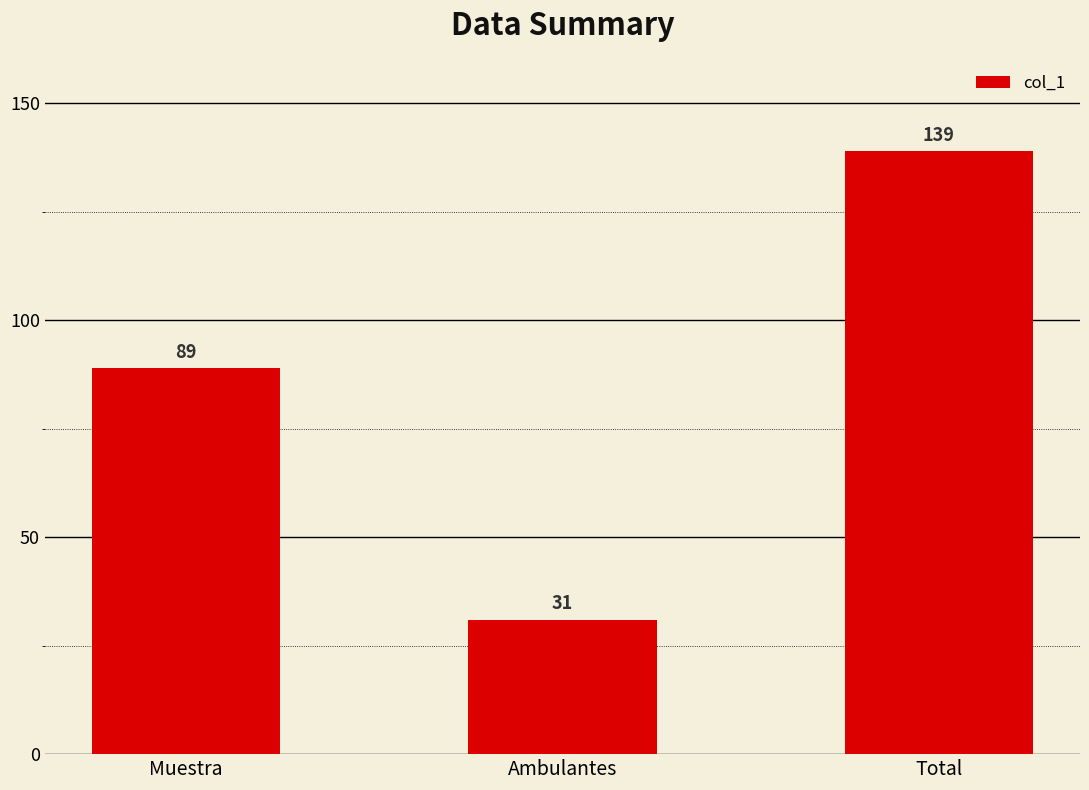

Are the bars horizontal?

No